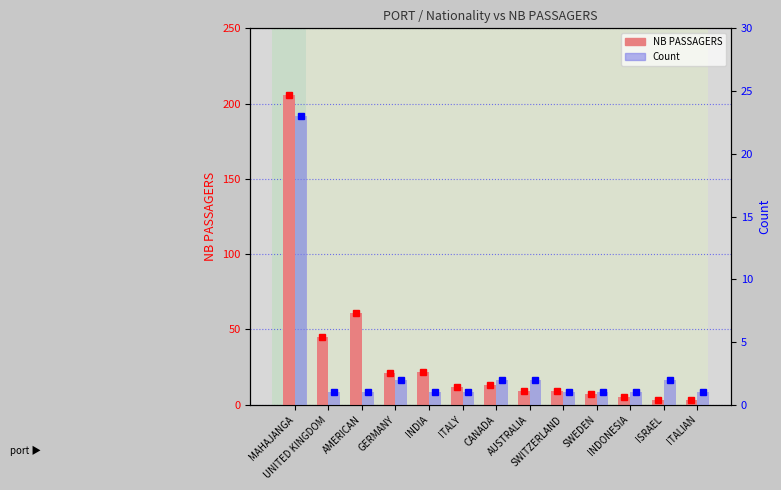

Between GERMANY and CANADA, which is larger?

GERMANY